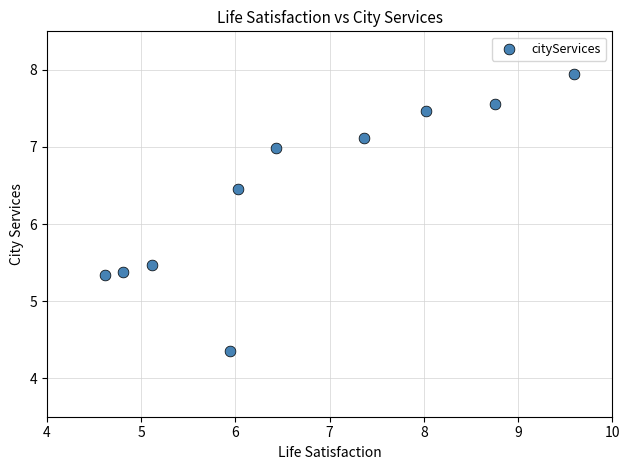

What Y value in the scatter plot is closest to 6?

6.5